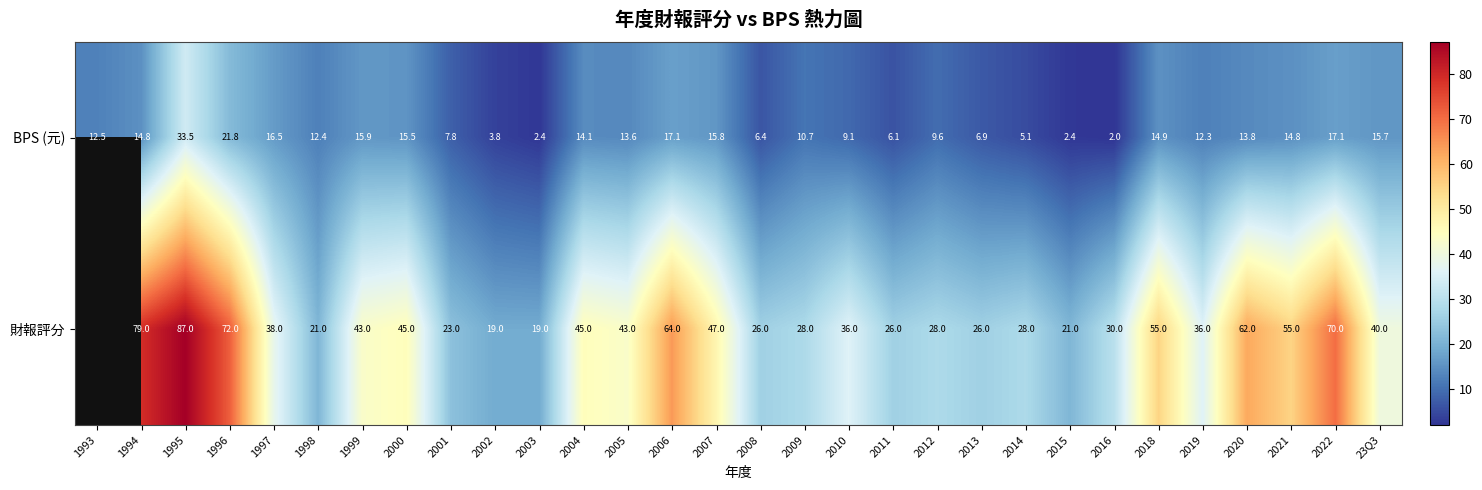

What is the difference between the second highest and minimum values in the BPS (元) series?

19.8